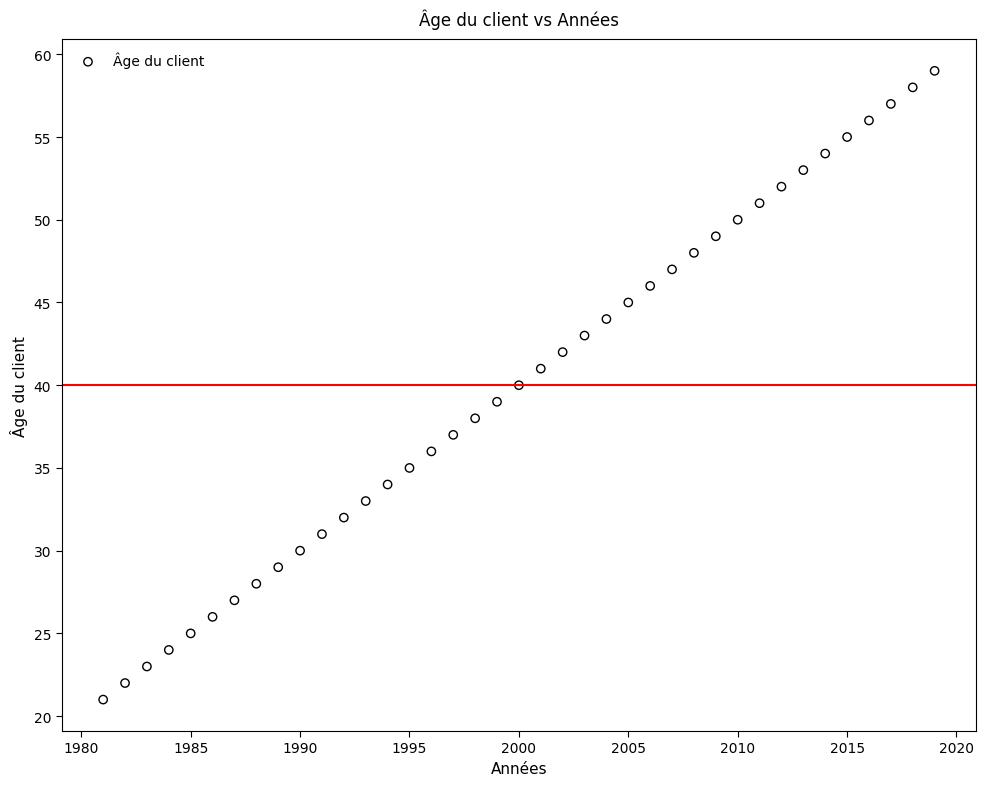

What is the range of X values (max minus min)?

38